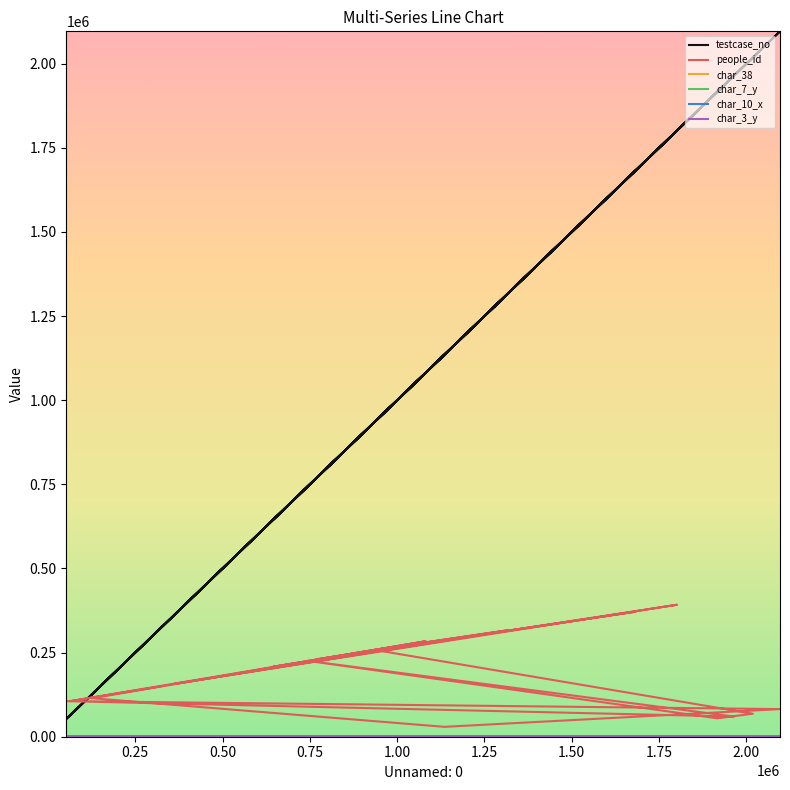

Where is people_id nearest to the value 210777?

1.25